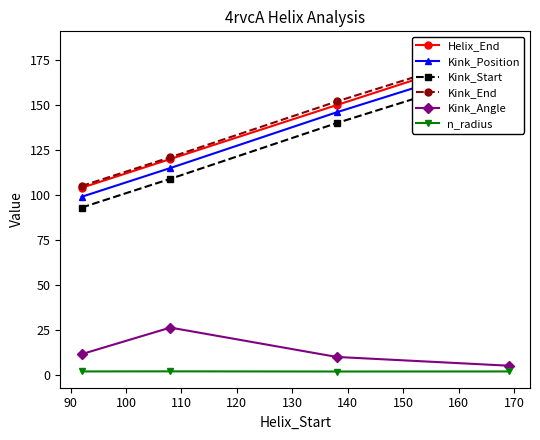

Which series has the largest total across all categories?

Kink_End